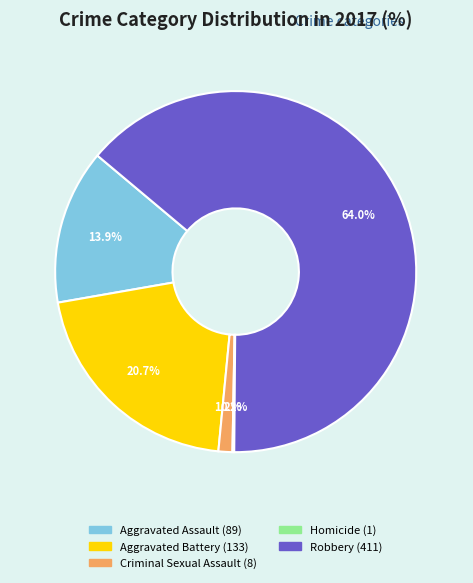

To the nearest percent, what is the difference between the largest and smallest slice percentages?

64%